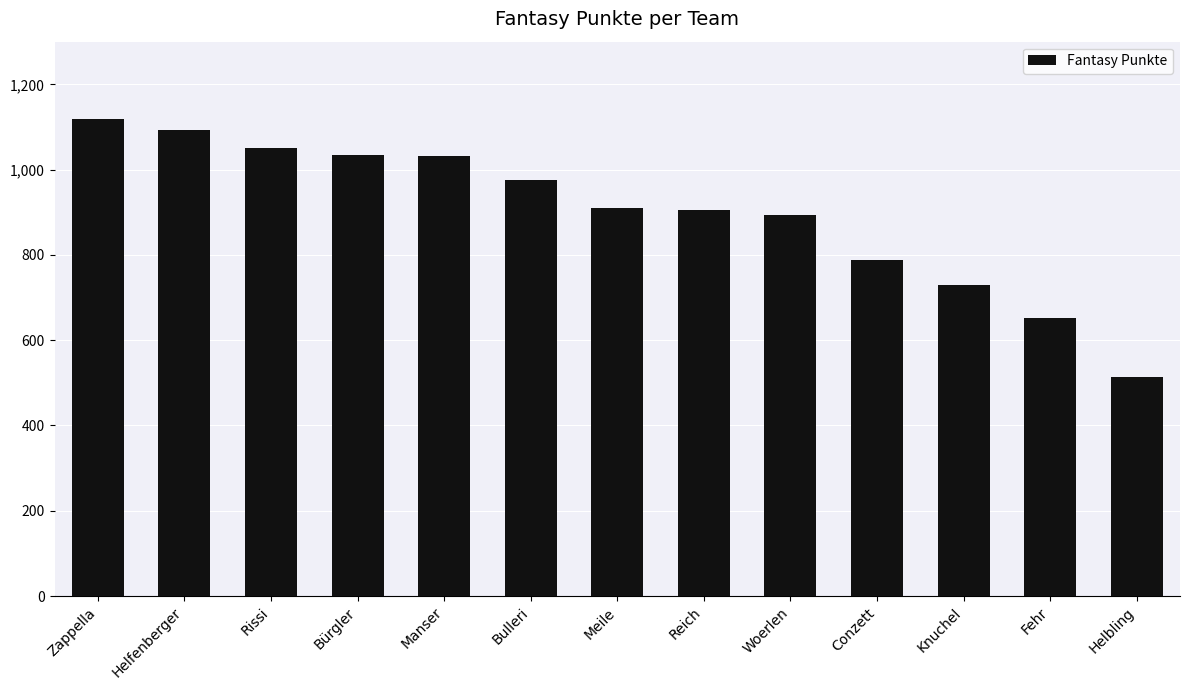

What is the minimum value shown in the chart?

513